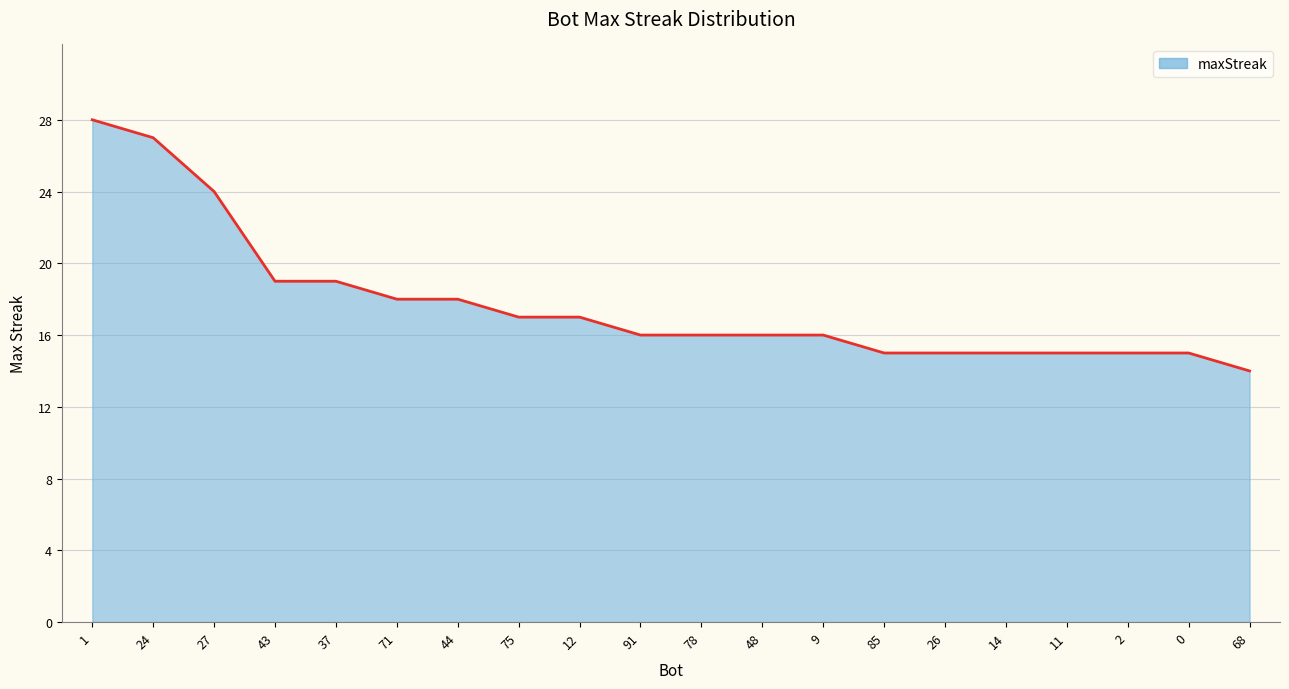

The value at 14 is 15. True or false?

True